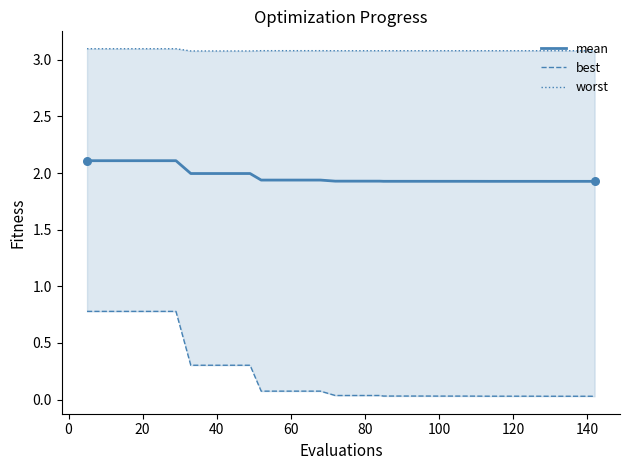

Is the value of mean at 33 greater than the value of best at 15?

Yes